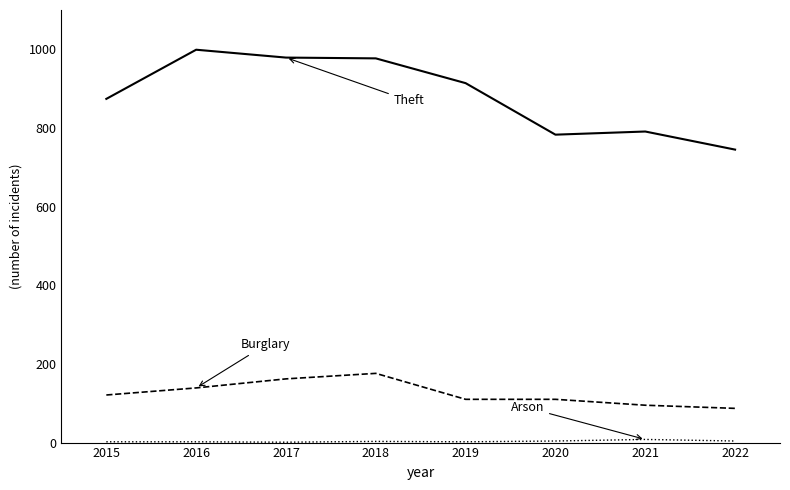

What is the maximum value shown in the chart?

999